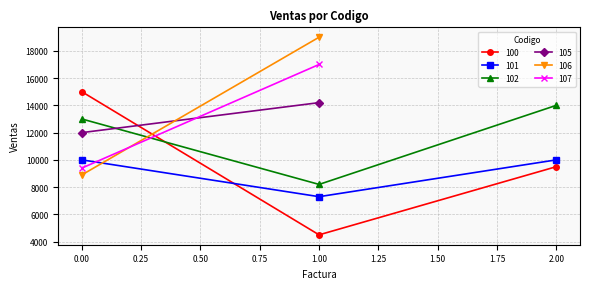

What is the value of the 100 point at the 1st from the left?

15000